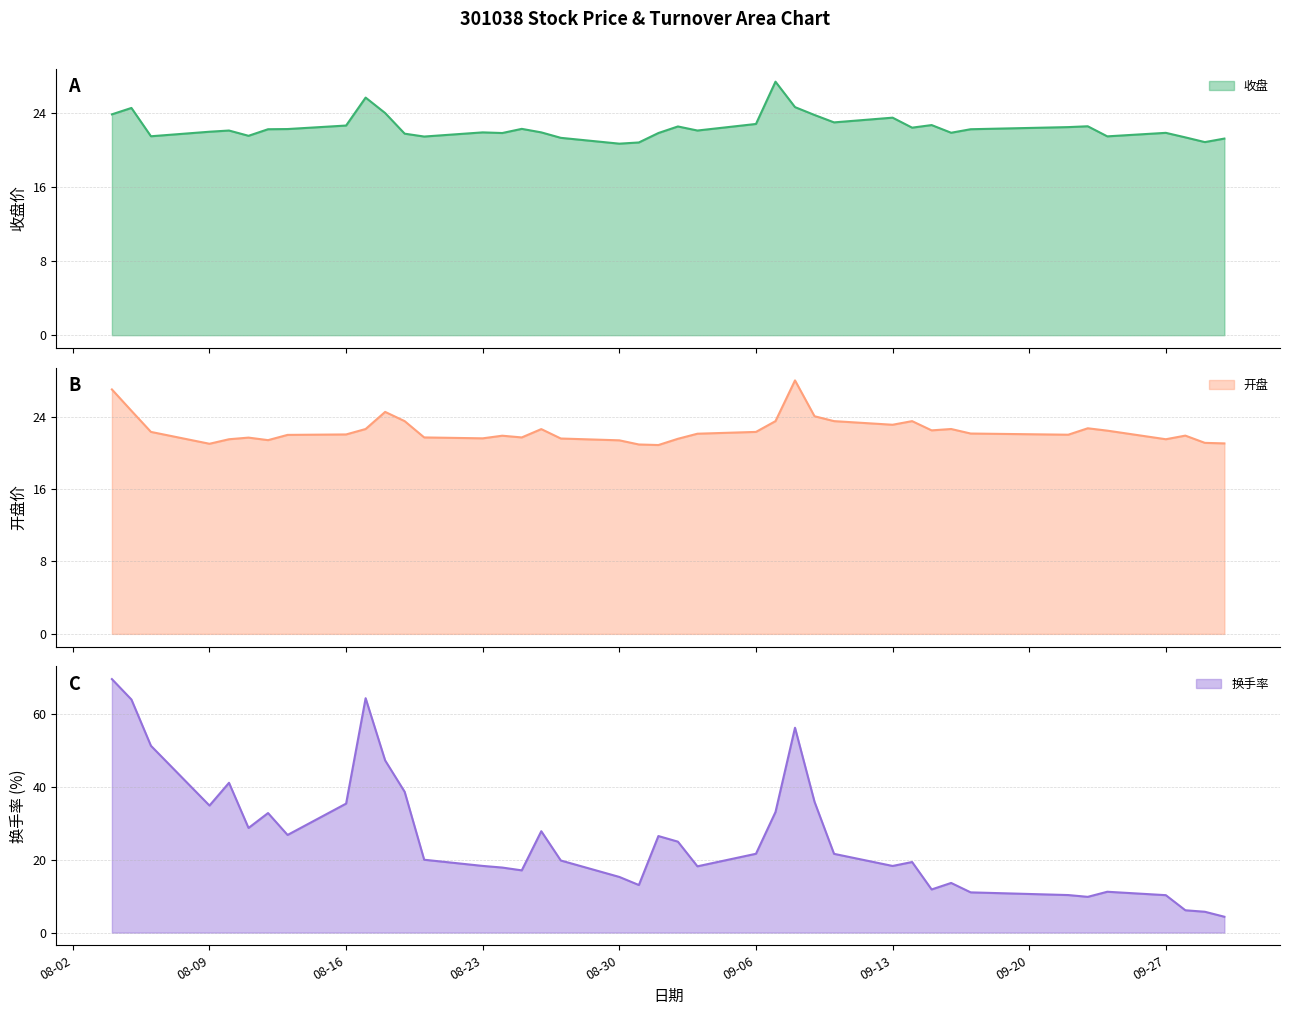

What is the approximate value of 开盘 at 2021-09-08?

28.0